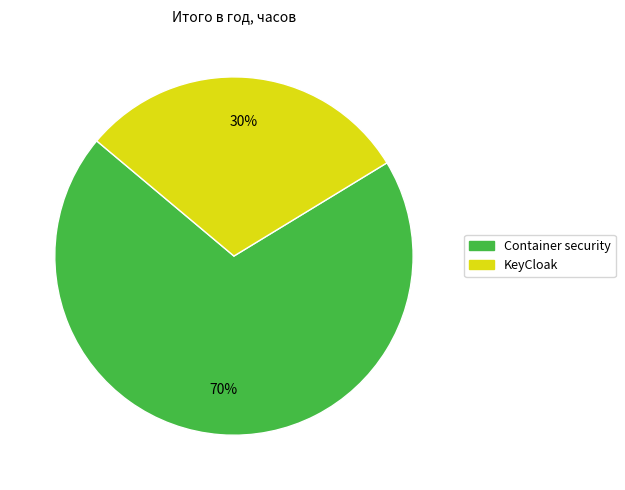

Does any single category account for the majority?

Yes